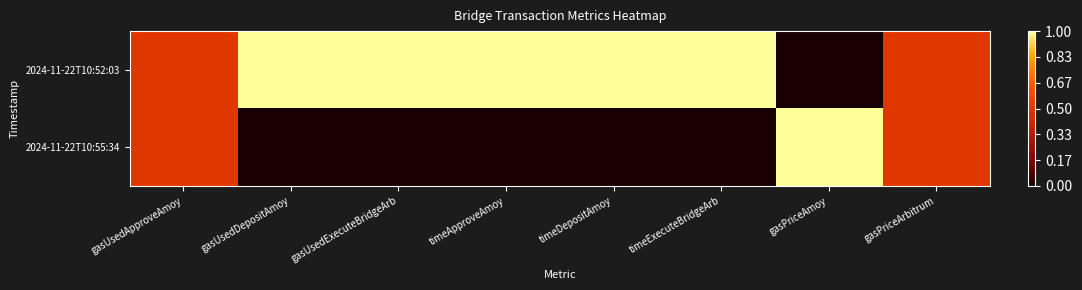

Which series has the largest total across all categories?

2024-11-22T10:52:03